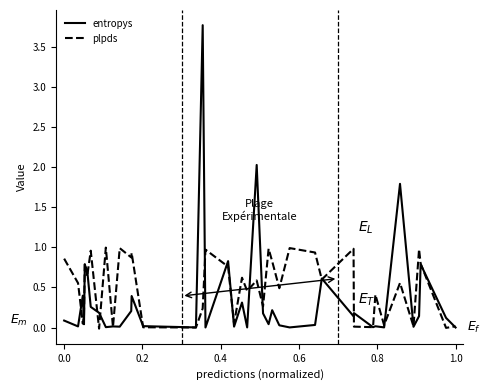

Which series has the largest range (max minus min)?

entropys